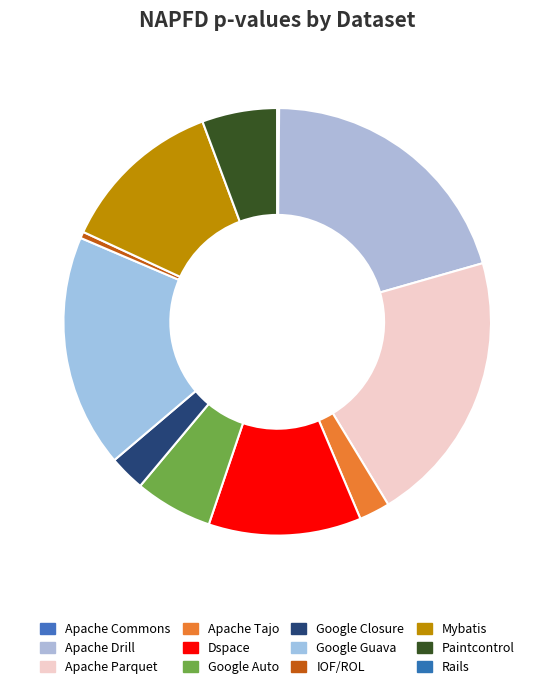

What percentage is the Apache Tajo slice, to the nearest percent?

2%